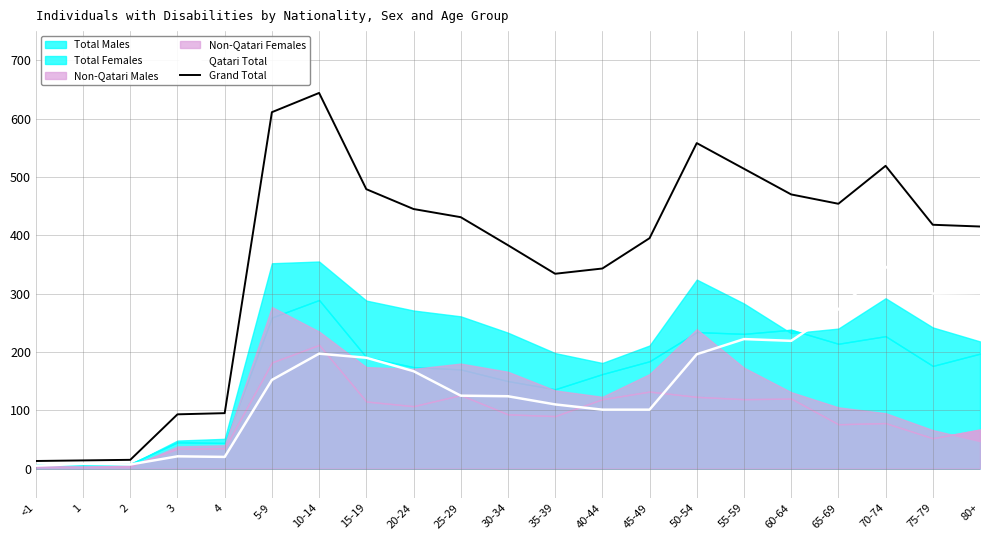

Is it true that Qatari Total equals 222 at 55-59?

True